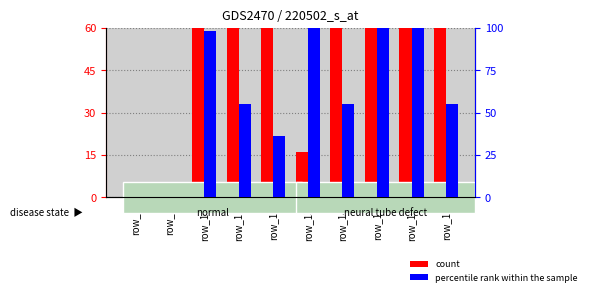

What are all the series names shown in the legend?

count, percentile rank within the sample